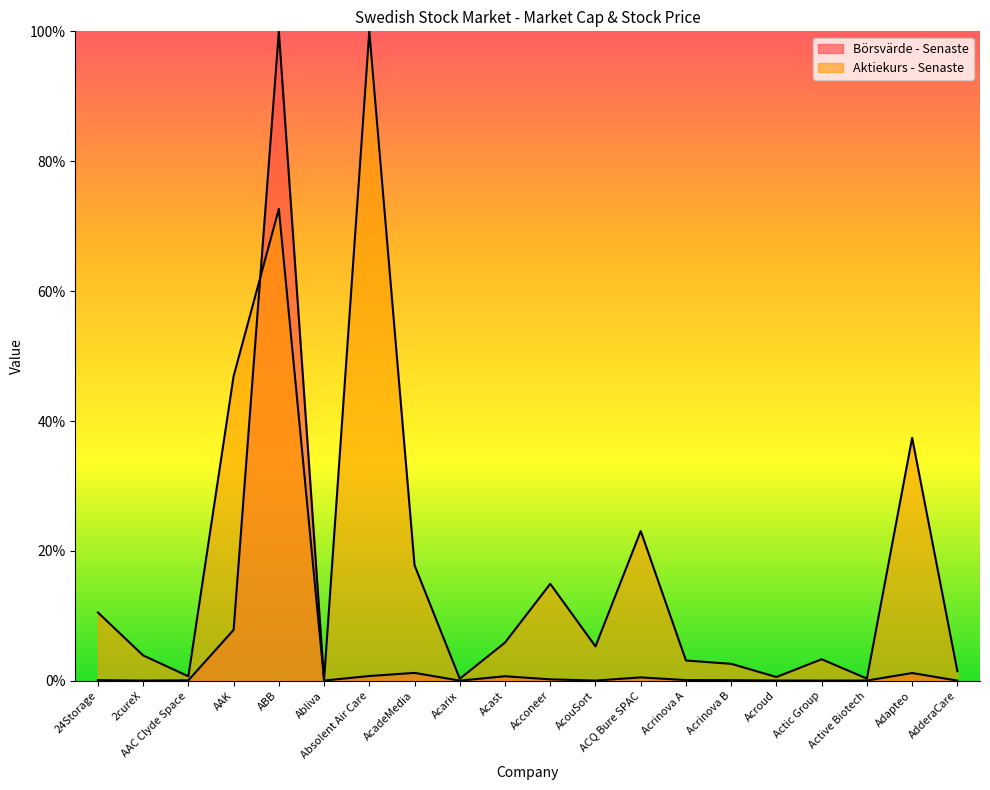

What is the value of the Börsvärde - Senaste point at the 14th from the left?

0.1